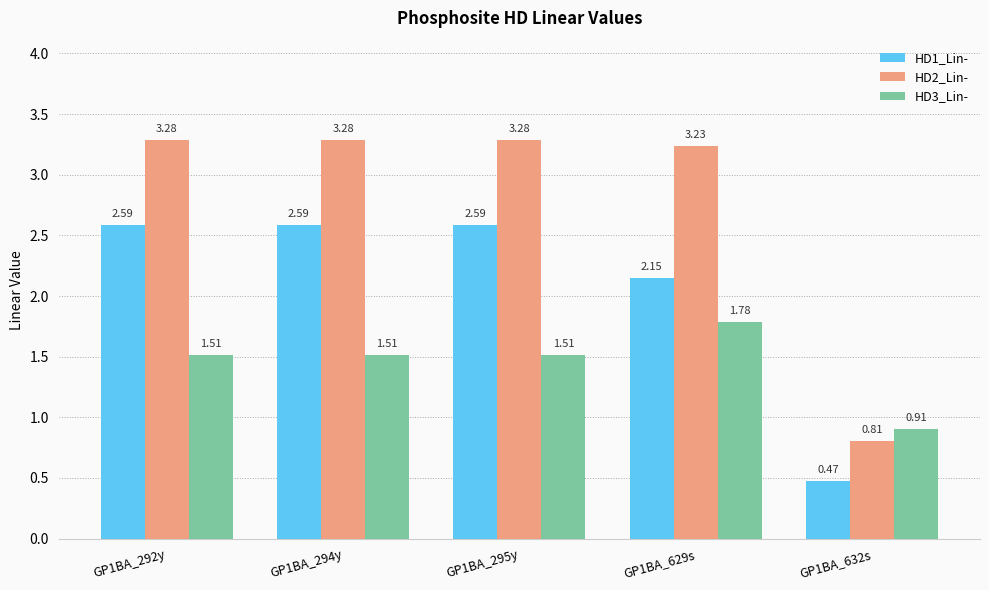

What is the difference between the highest and lowest values at GP1BA_632s?

0.4